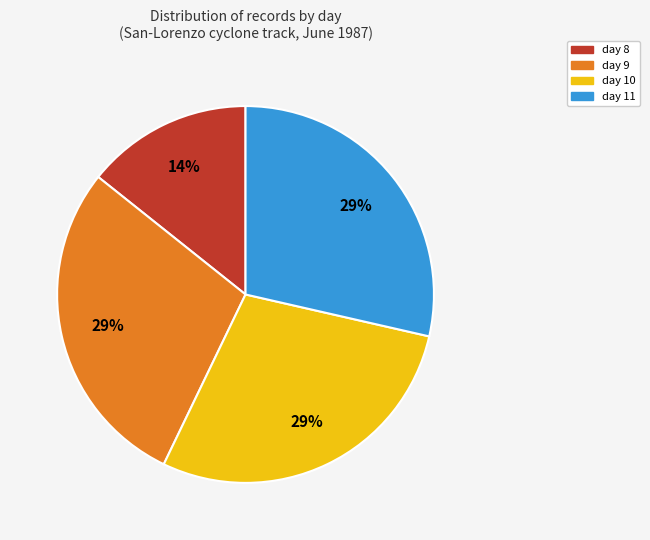

Is day 8 the majority of the pie?

No